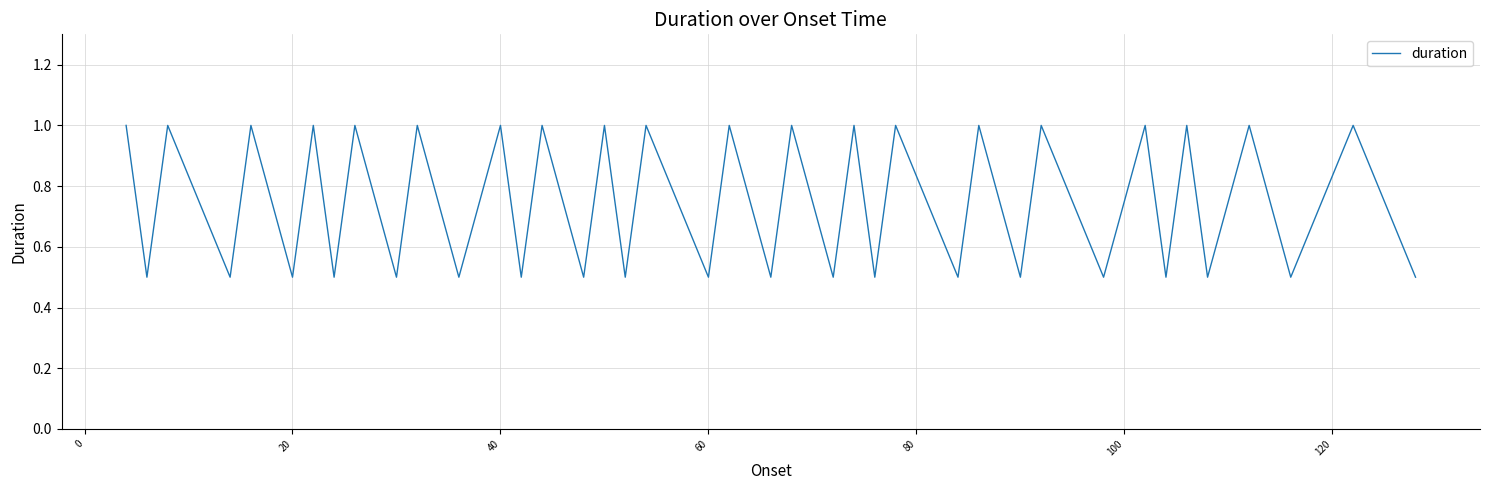

What is the minimum value shown in the chart?

0.5